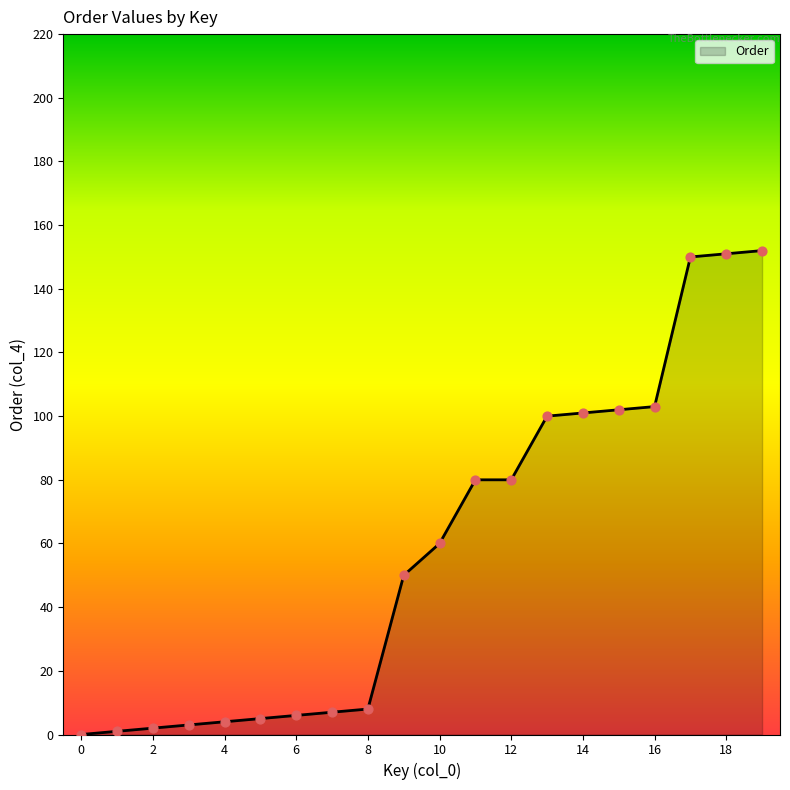

What is the maximum value shown in the chart?

152